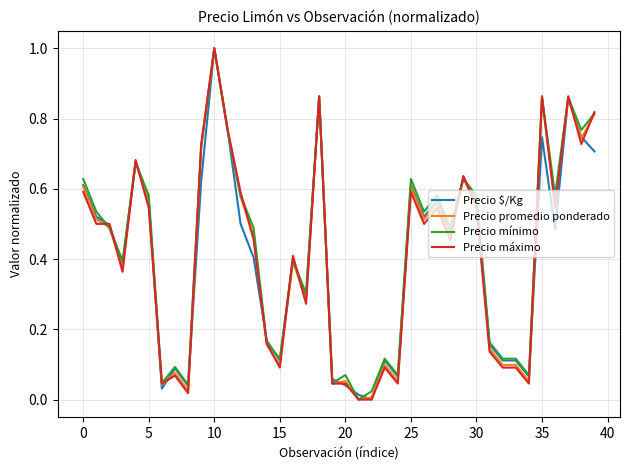

Reading left to right, list all the values displayed in this chart.

Precio $/Kg: 0.6	0.5	0.5	0.4	0.7	0.6	0.0	0.1	0.0	0.6	1.0	0.8	0.5	0.4	0.2	0.1	0.4	0.3	0.9	0.1	0.0	0.0	0.0	0.1	0.1	0.6	0.5	0.6	0.5	0.6	0.6	0.2	0.1	0.1	0.1	0.7	0.5	0.9	0.7	0.7
Precio promedio ponderado: 0.6	0.5	0.5	0.4	0.7	0.6	0.0	0.1	0.0	0.7	1.0	0.8	0.6	0.5	0.2	0.1	0.4	0.3	0.9	0.0	0.1	0.0	0.0	0.1	0.1	0.6	0.5	0.6	0.5	0.6	0.6	0.1	0.1	0.1	0.1	0.9	0.6	0.9	0.7	0.8
Precio mínimo: 0.6	0.5	0.5	0.4	0.7	0.6	0.0	0.1	0.0	0.7	1.0	0.8	0.6	0.5	0.2	0.1	0.4	0.3	0.9	0.0	0.1	0.0	0.0	0.1	0.1	0.6	0.5	0.6	0.5	0.6	0.6	0.2	0.1	0.1	0.1	0.9	0.6	0.9	0.8	0.8
Precio máximo: 0.6	0.5	0.5	0.4	0.7	0.5	0.0	0.1	0.0	0.7	1.0	0.8	0.6	0.5	0.2	0.1	0.4	0.3	0.9	0.0	0.0	0.0	0.0	0.1	0.0	0.6	0.5	0.5	0.5	0.6	0.5	0.1	0.1	0.1	0.0	0.9	0.5	0.9	0.7	0.8